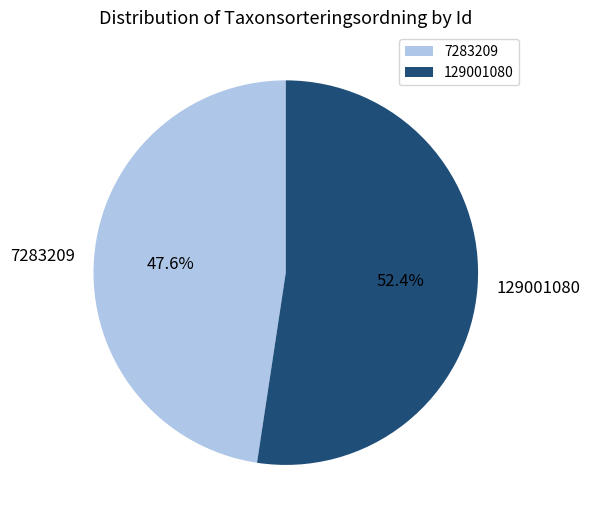

To the nearest percent, what is the average slice percentage?

50%